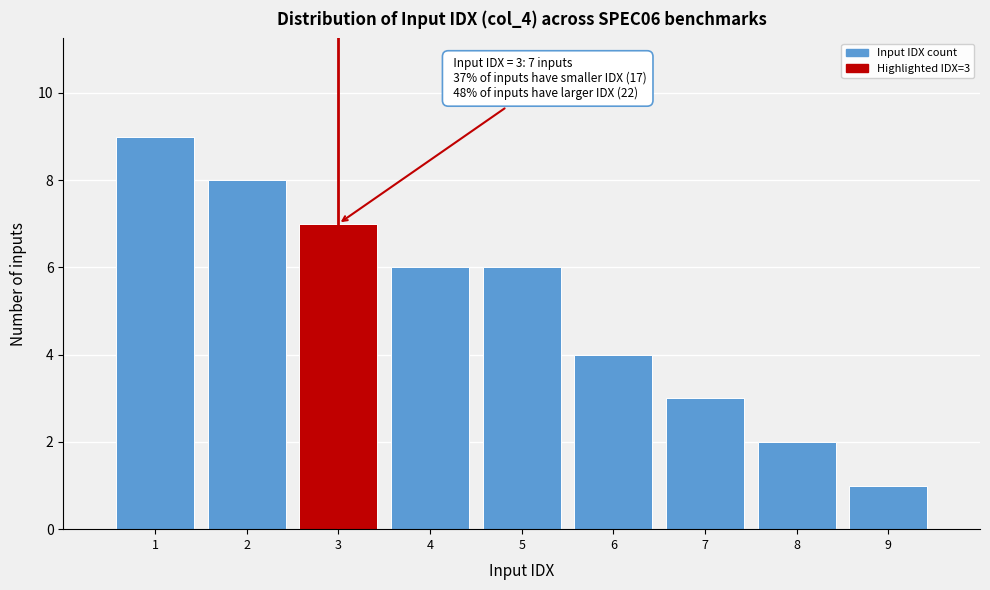

Over which range of the x-axis is the bar tallest?

0.5 to 1.5